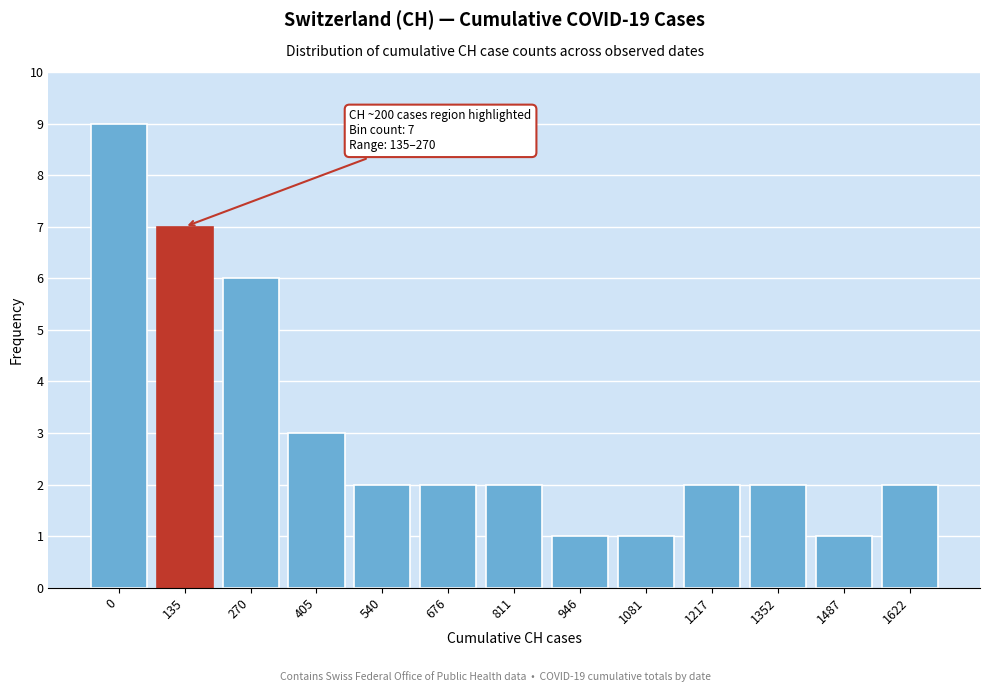

Reading left to right, list all the values displayed in this chart.

0=9	135=7	270=6	405=3	540=2	676=2	811=2	946=1	1081=1	1217=2	1352=2	1487=1	1622=2